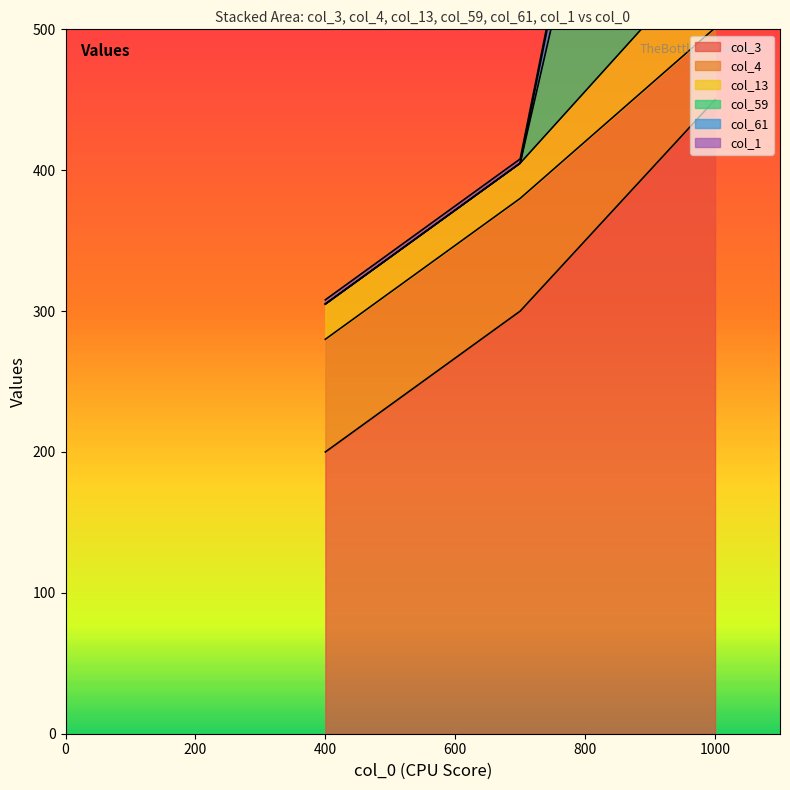

What is the difference between the highest and lowest values at 700?

108